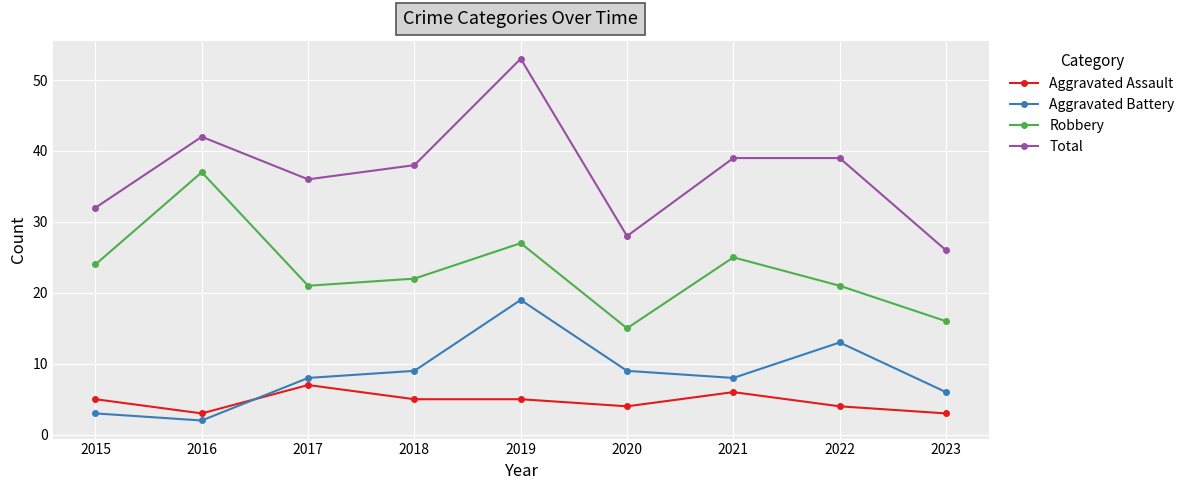

At 2020, list the series in order from largest to smallest.

Total, Robbery, Aggravated Battery, Aggravated Assault